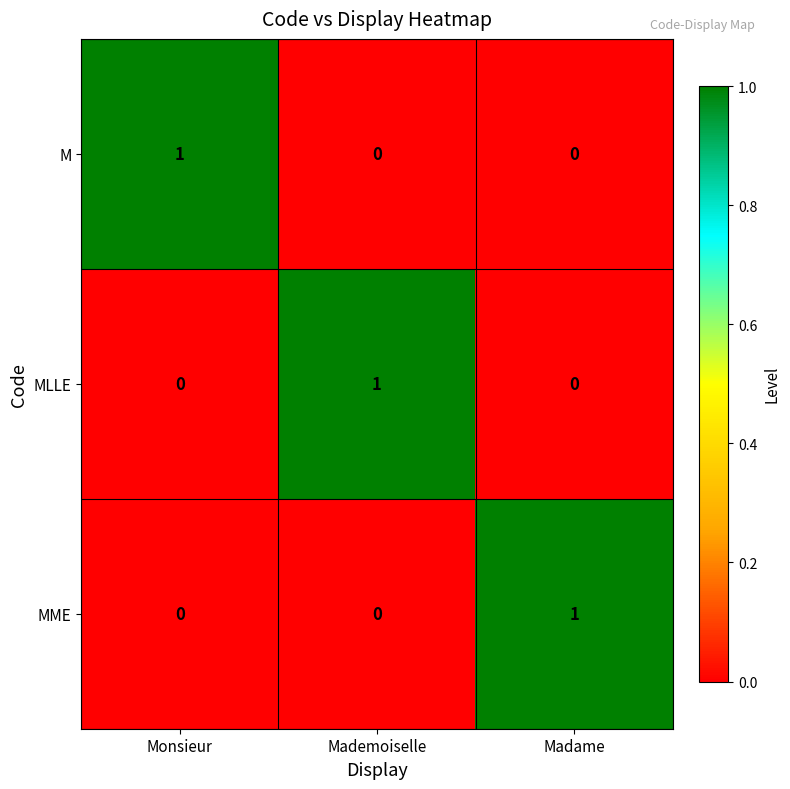

True or false: MME has a value of 0 at Monsieur.

True